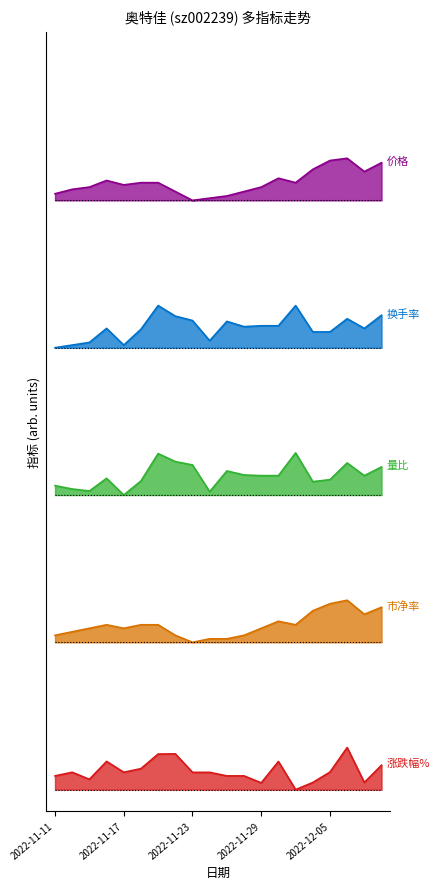

At which category does 涨跌幅% reach its first local valley?

2022-11-15